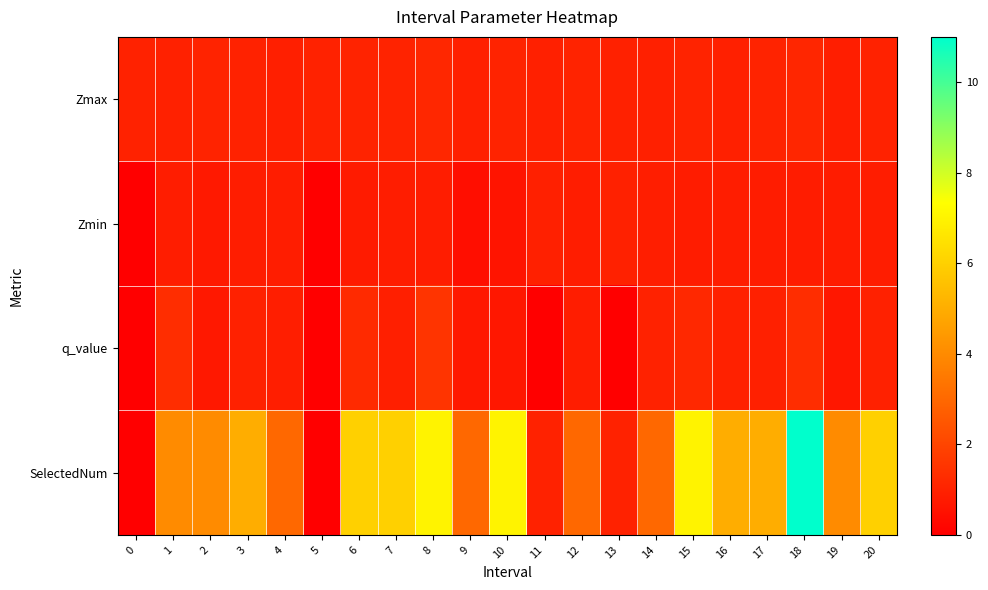

What is the spread (max minus min) of values at 7?

5.2